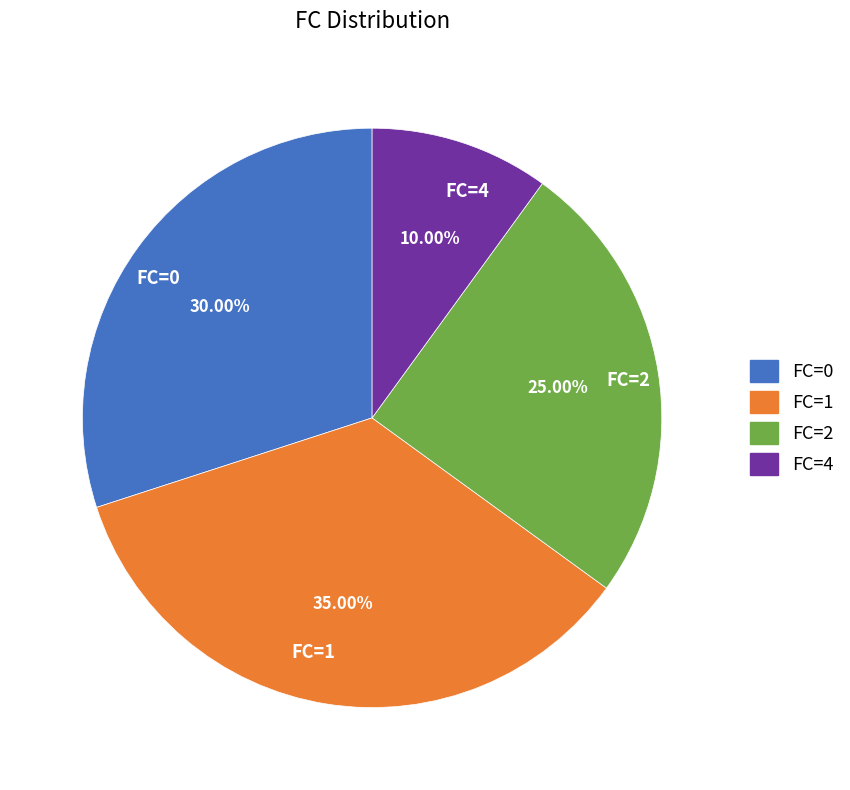

Do FC=4 and FC=2 together represent more than half of the pie?

No